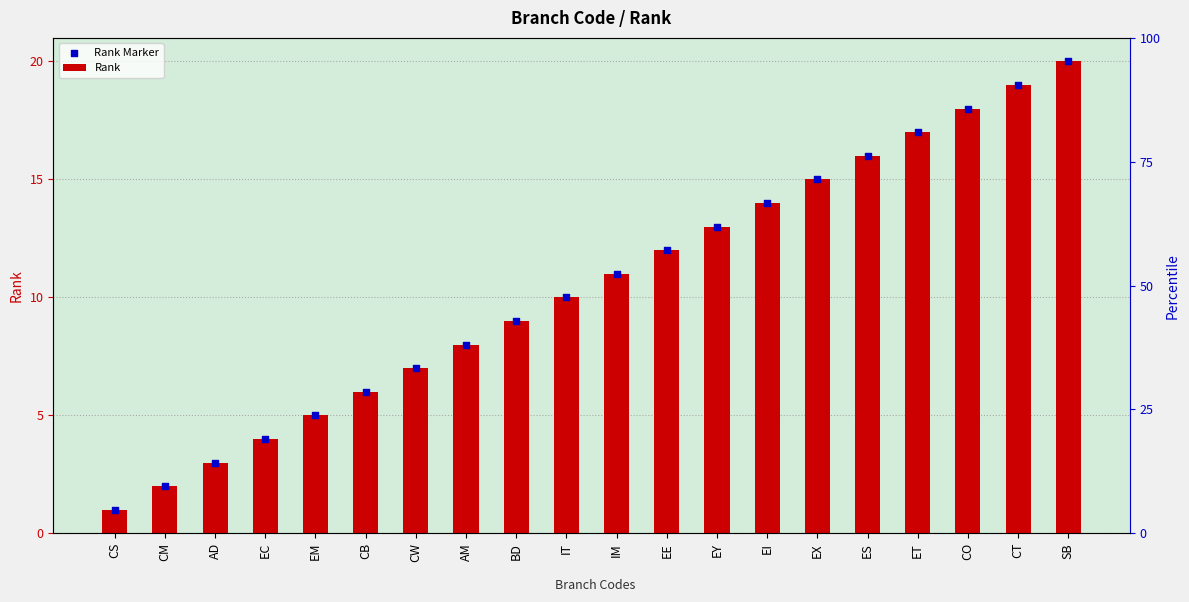

What are all the series names shown in the legend?

Rank, Rank Marker